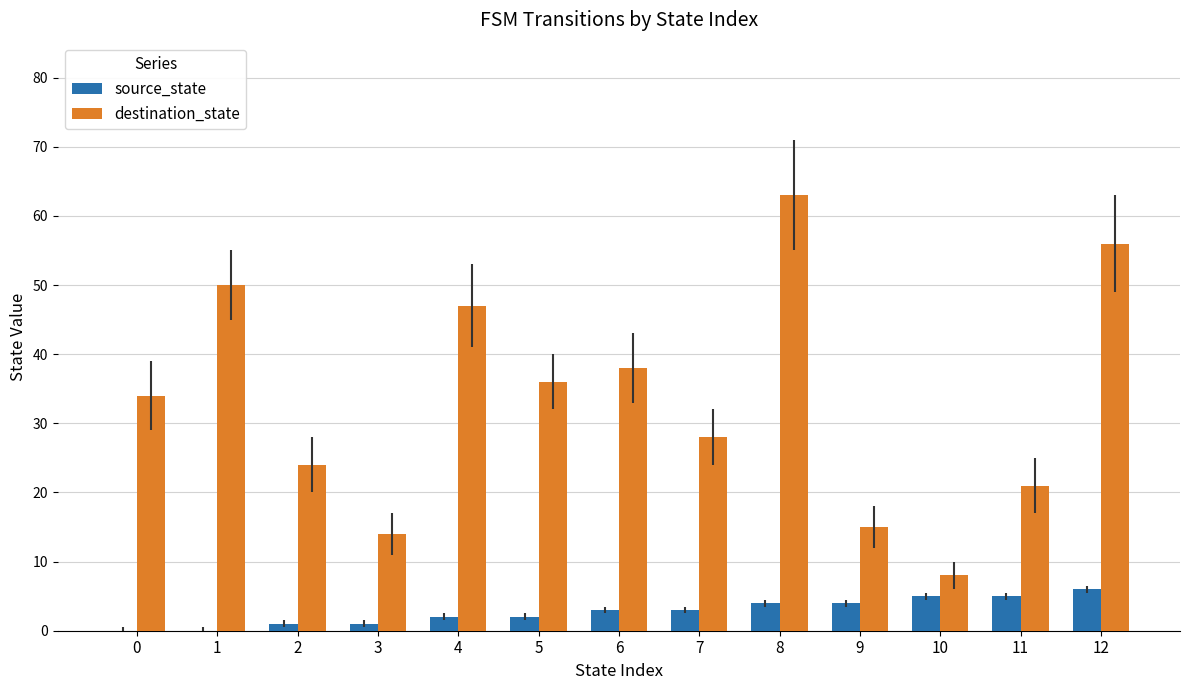

Which series has the largest range (max minus min)?

destination_state